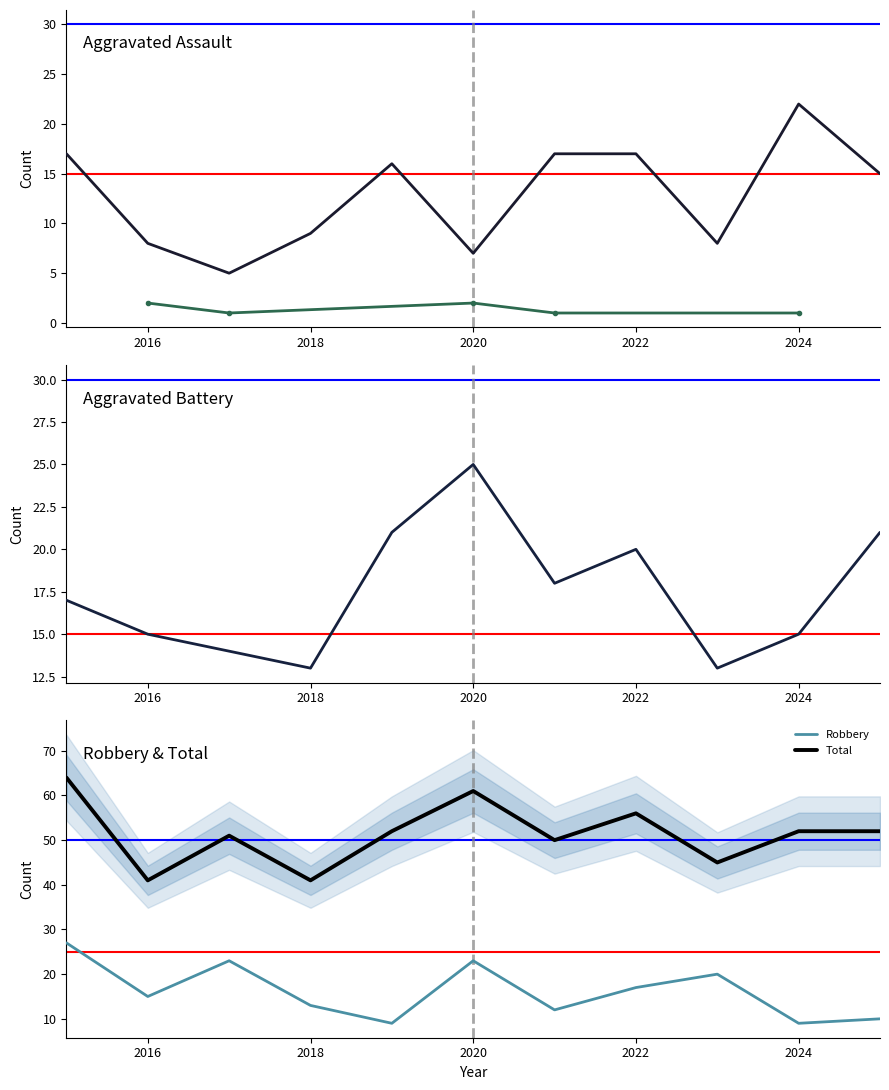

Which category has the lowest value in the Aggravated Assault series?

2017